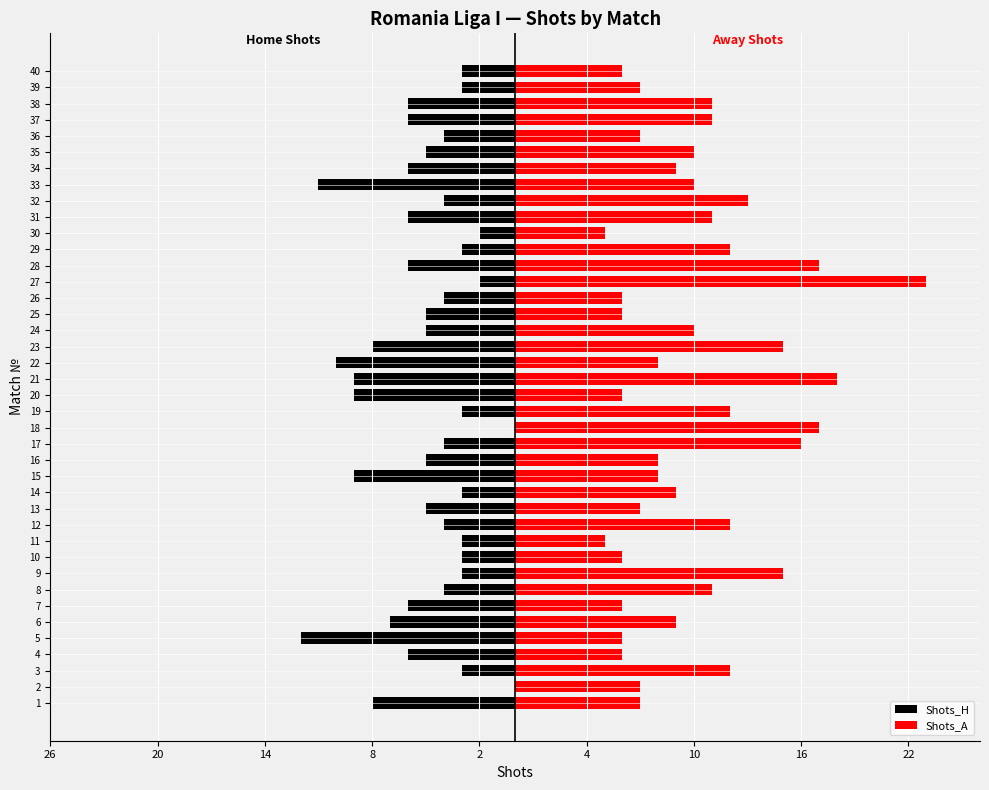

How many series are shown in this chart?

2